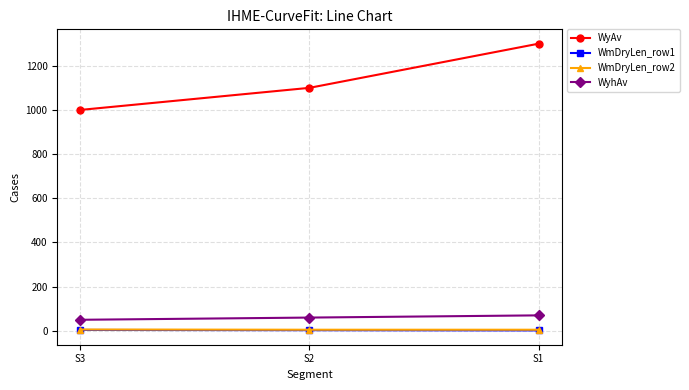

What is the value of the WyAv point at the 2nd from the left?

1100